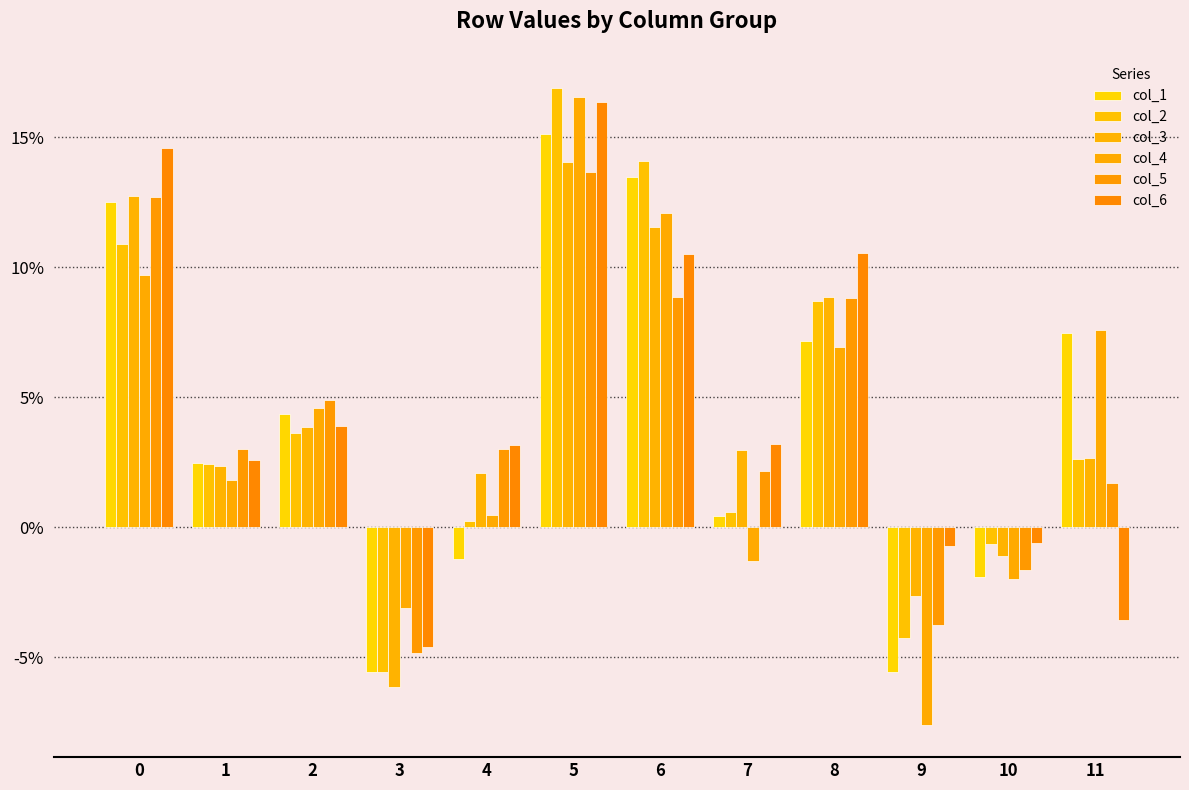

What is the smallest value displayed?

-0.1